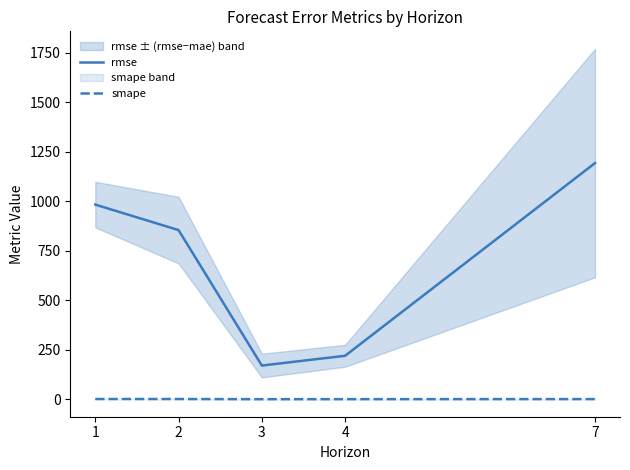

List the series in order of their overall mean, lowest first.

smape, rmse